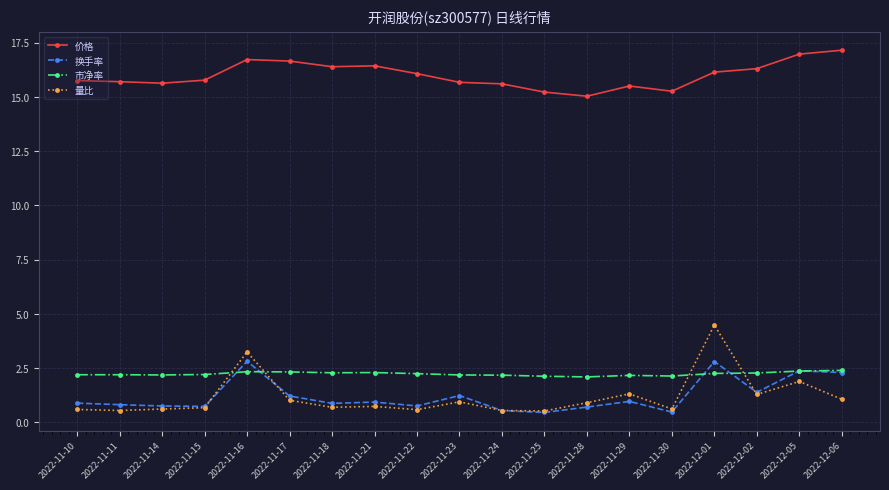

Which series has the widest spread of values?

量比